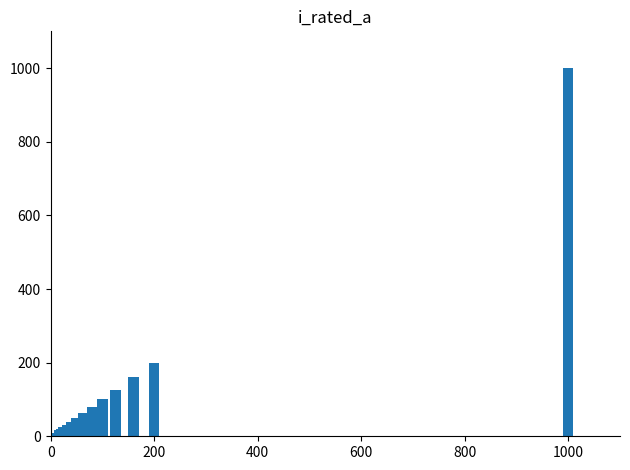

Count the number of data series in this chart.

1